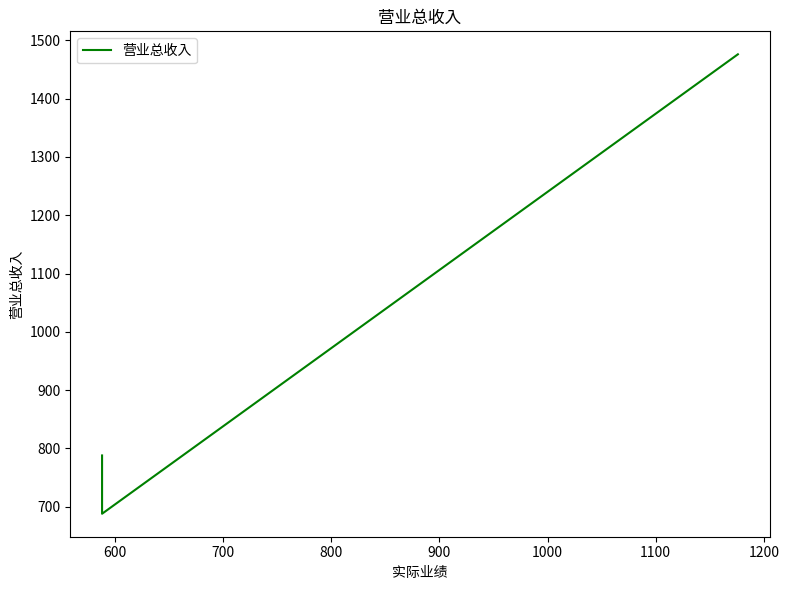

Reading left to right, what are all the values shown in this chart?

788	688	1476